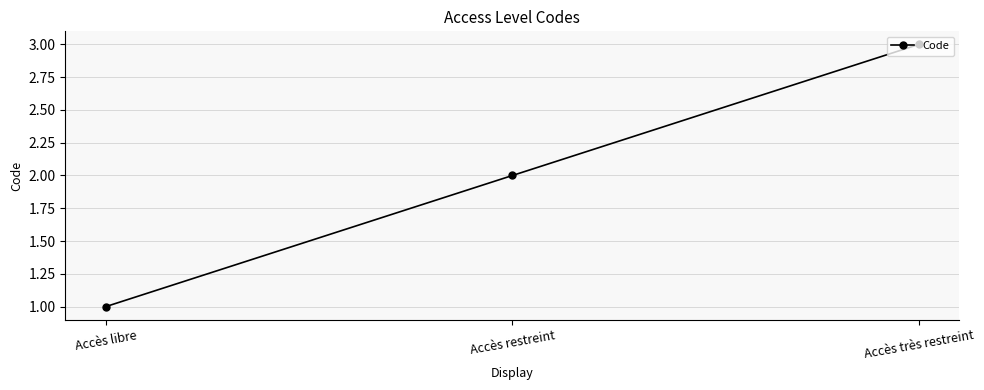

What is the label of the 3rd point from the left?

Accès très restreint